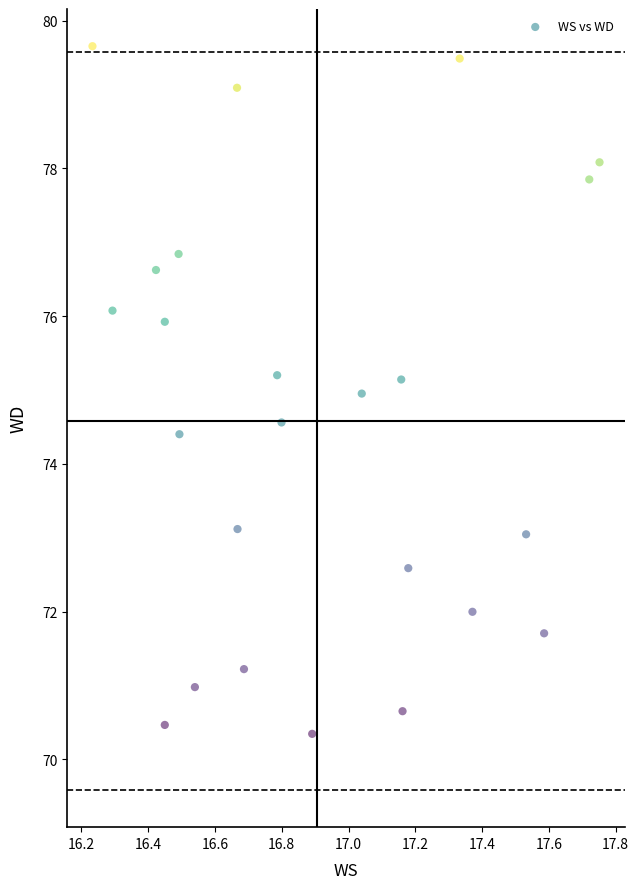

What is the range of X values (max minus min)?

1.5